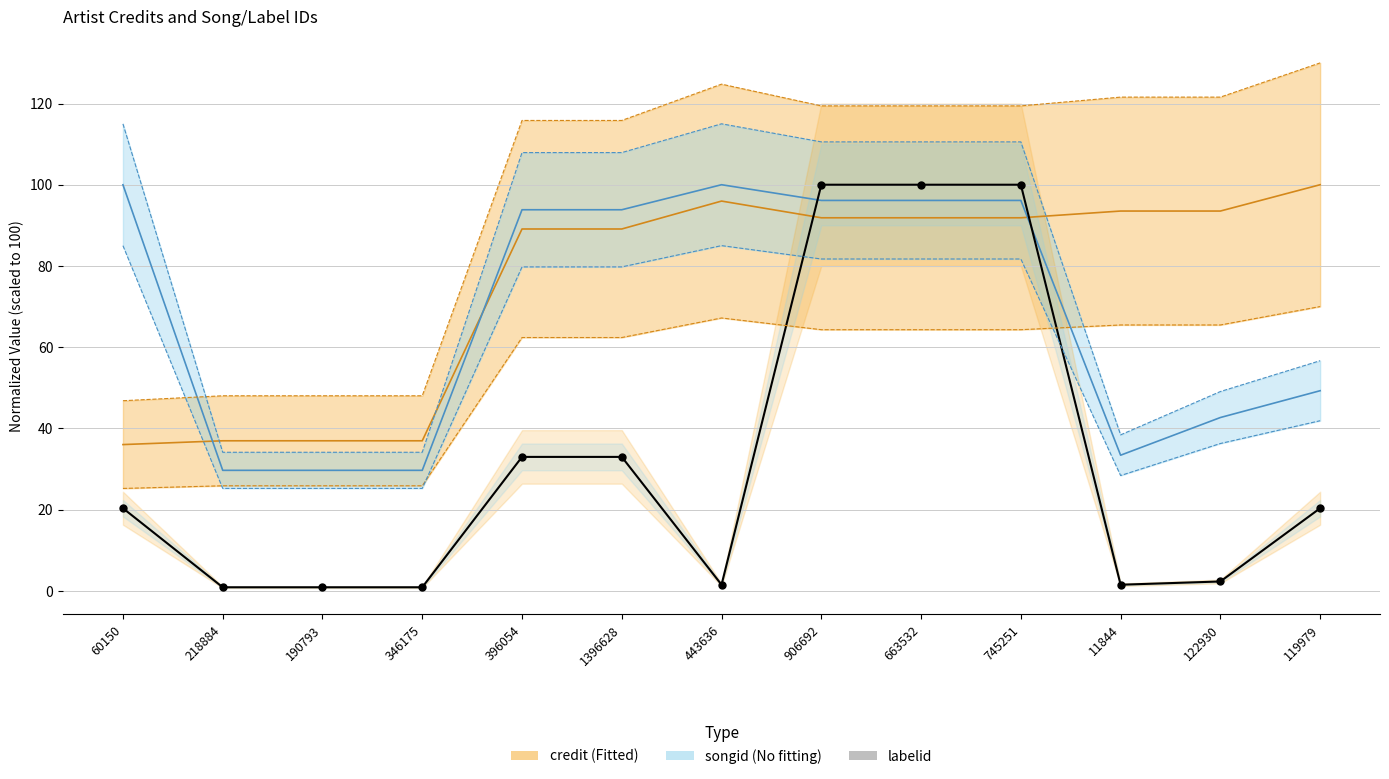

At which category is the sum across all series the highest?

906692